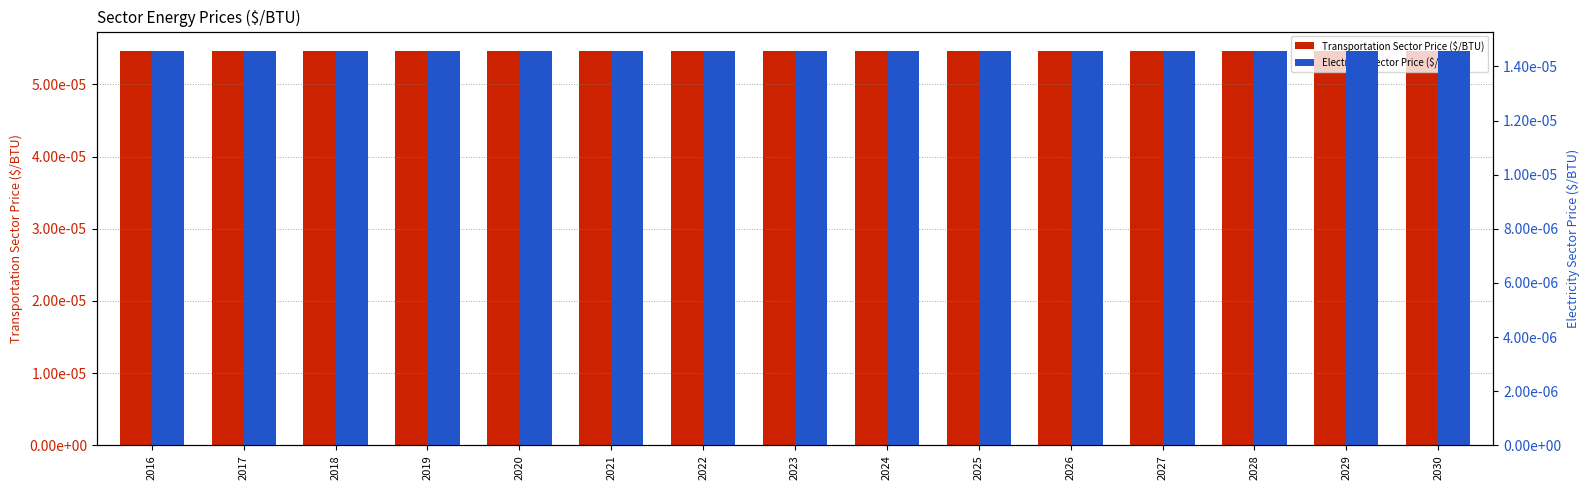

Where is Electricity Sector Price ($/BTU) nearest to the value 0?

2016